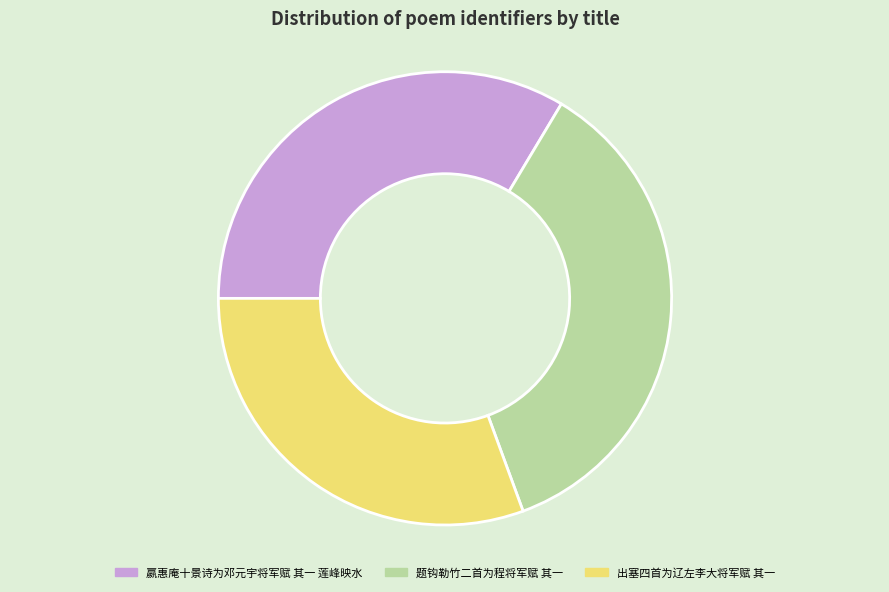

Do 题钩勒竹二首为程将军赋 其一 and 出塞四首为辽左李大将军赋 其一 together represent more than half of the pie?

Yes